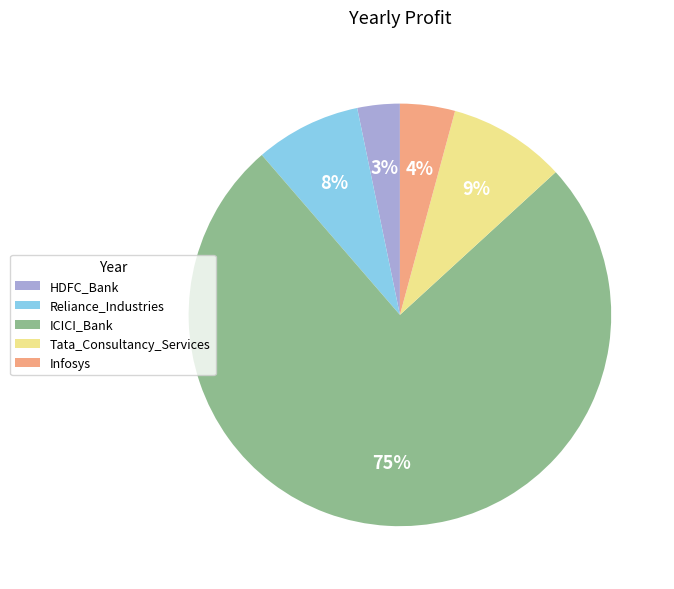

Is it true that Infosys is 4% of the pie?

True